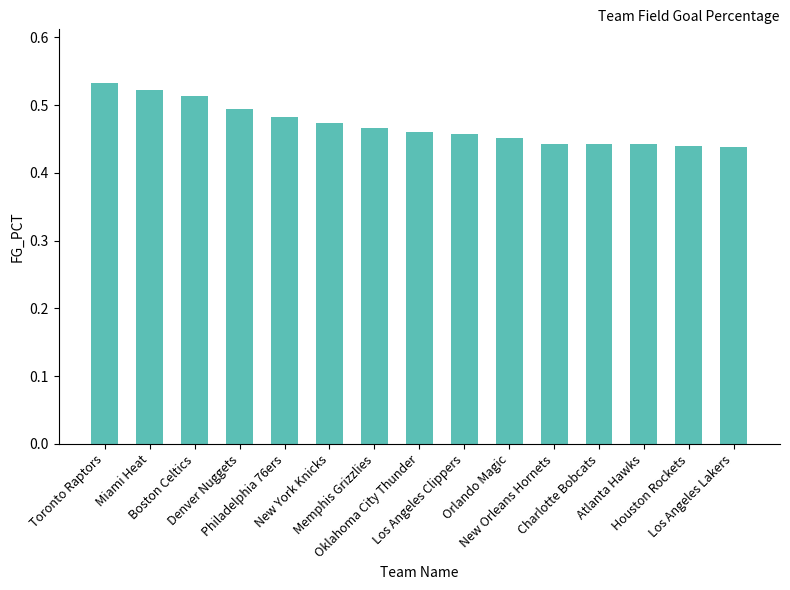

Reading right to left, what are all the values shown in this chart?

Los Angeles Lakers=0.4	Houston Rockets=0.4	Atlanta Hawks=0.4	Charlotte Bobcats=0.4	New Orleans Hornets=0.4	Orlando Magic=0.5	Los Angeles Clippers=0.5	Oklahoma City Thunder=0.5	Memphis Grizzlies=0.5	New York Knicks=0.5	Philadelphia 76ers=0.5	Denver Nuggets=0.5	Boston Celtics=0.5	Miami Heat=0.5	Toronto Raptors=0.5